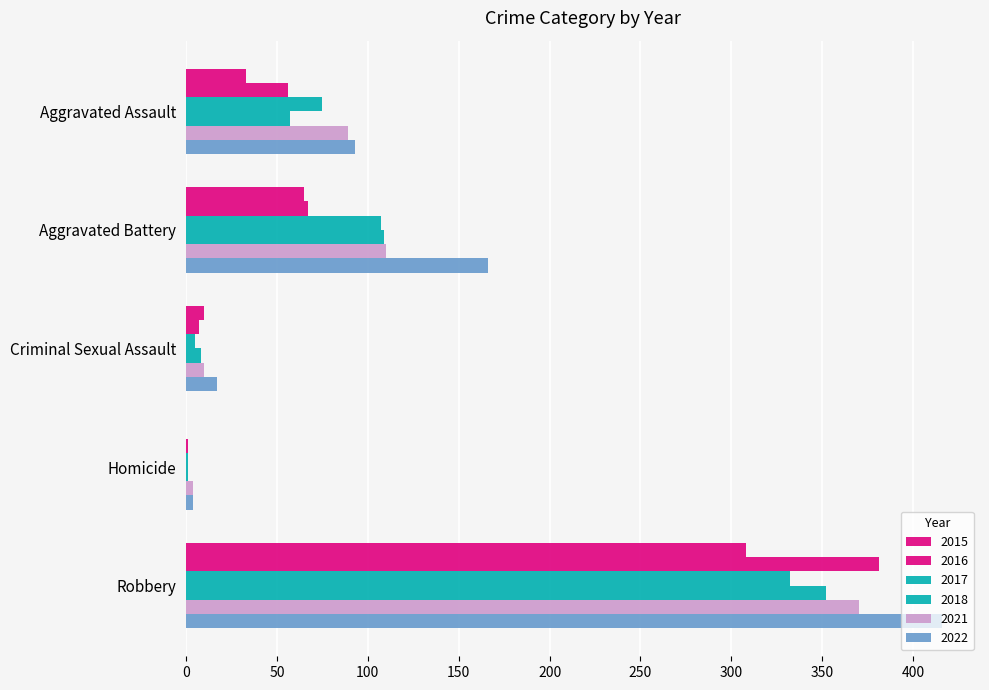

Rank the categories by 2022 value from highest to lowest.

Robbery, Aggravated Battery, Aggravated Assault, Criminal Sexual Assault, Homicide